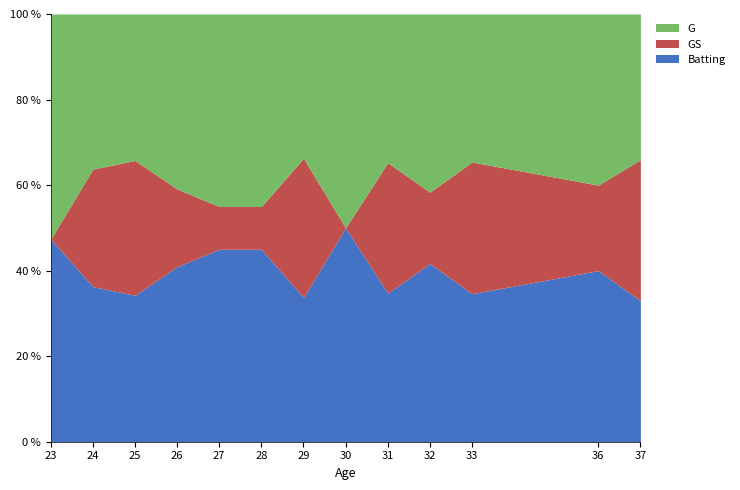

What is the value of the G point at the 13th from the left?

31